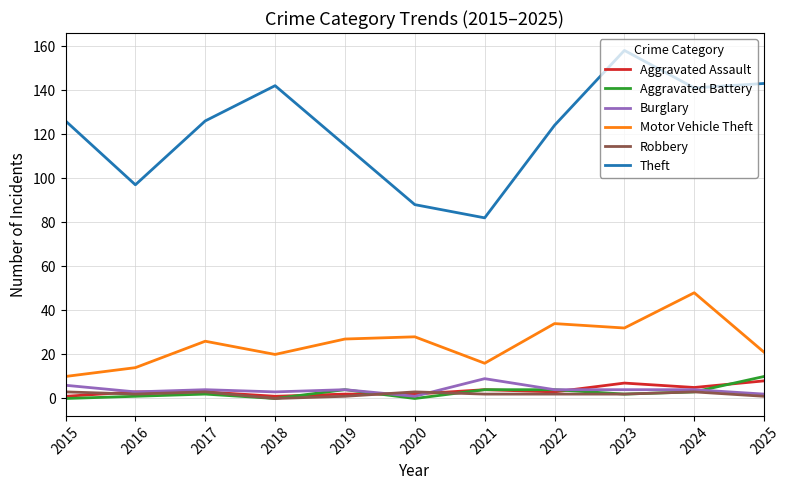

True or false: Aggravated Battery has a value of 4 at 2021.

True